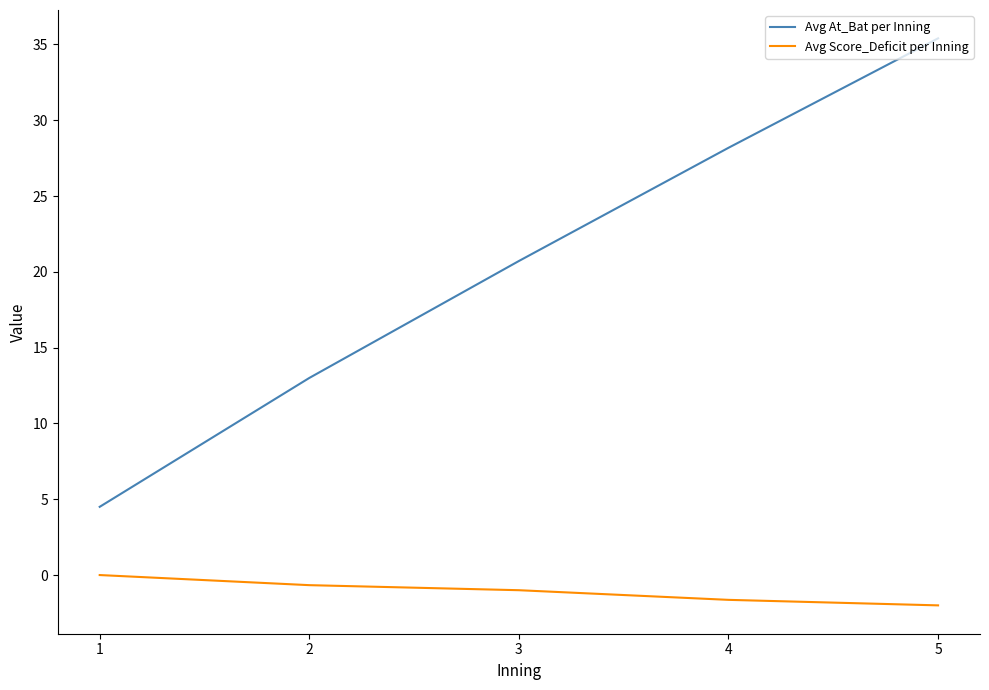

Reading left to right, transcribe all the data shown in this chart.

Avg At_Bat per Inning: 4.5	13.0	20.7	28.2	35.4
Avg Score_Deficit per Inning: 0.0	-0.7	-1.0	-1.6	-2.0